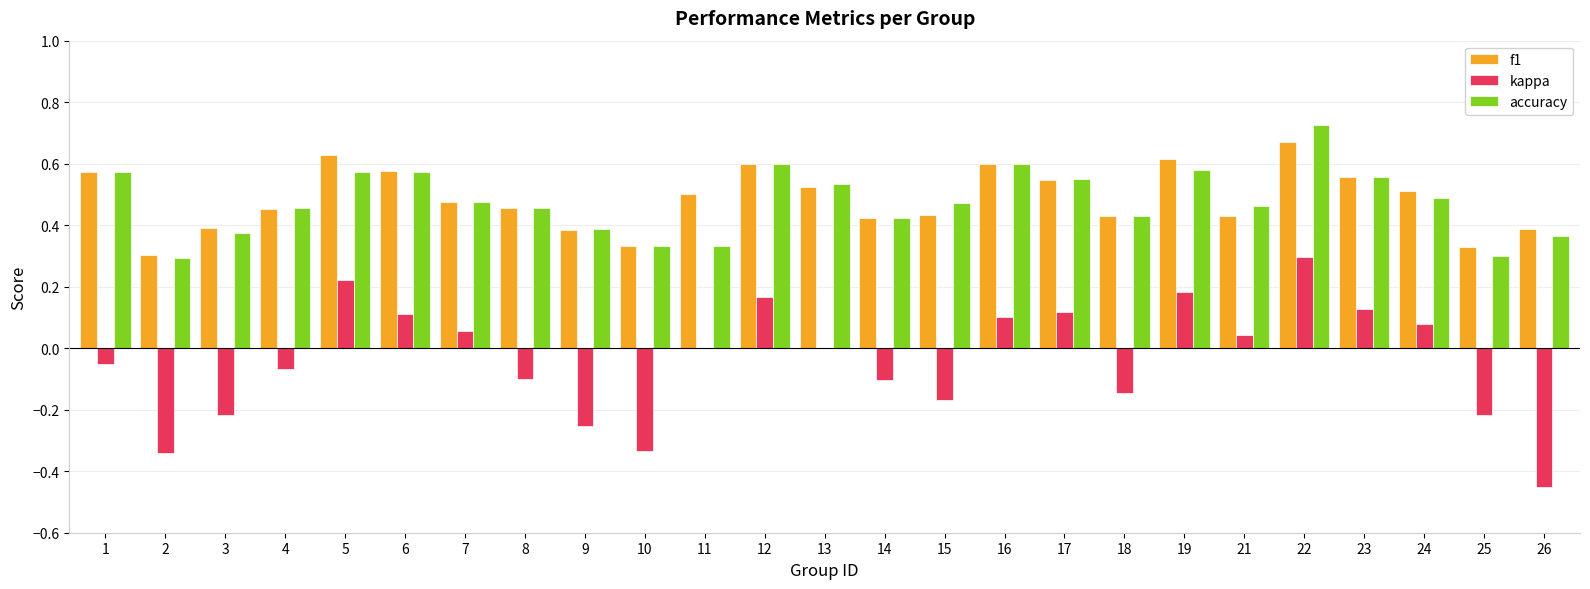

The value of f1 at 24 is 0.2. True or false?

False